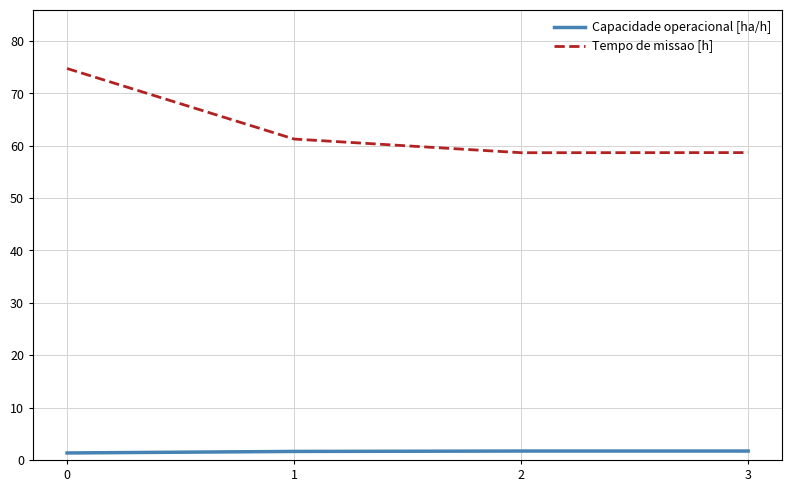

True or false: Tempo de missao [h] and Capacidade operacional [ha/h] cross at least once.

False